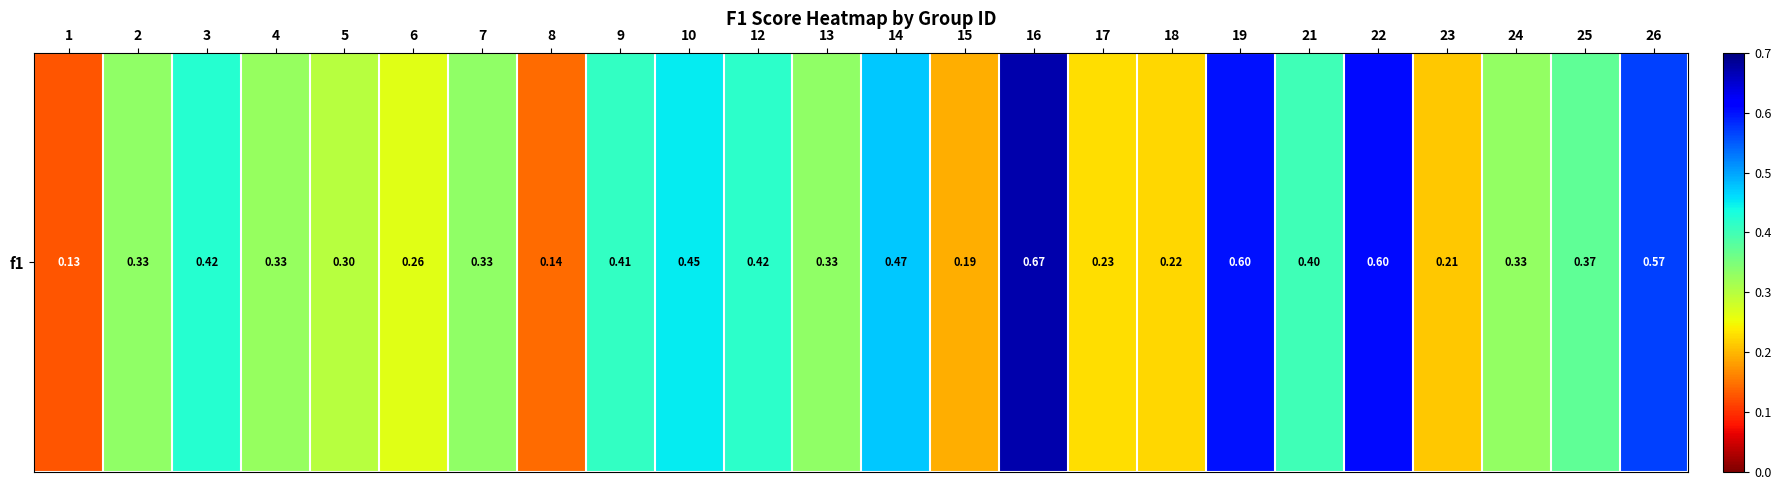

How many categories are shown in the chart?

24